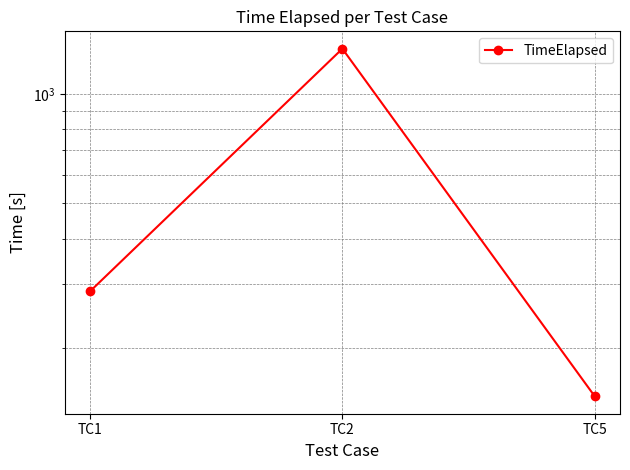

At which category does the chart reach its peak across all series?

TC2